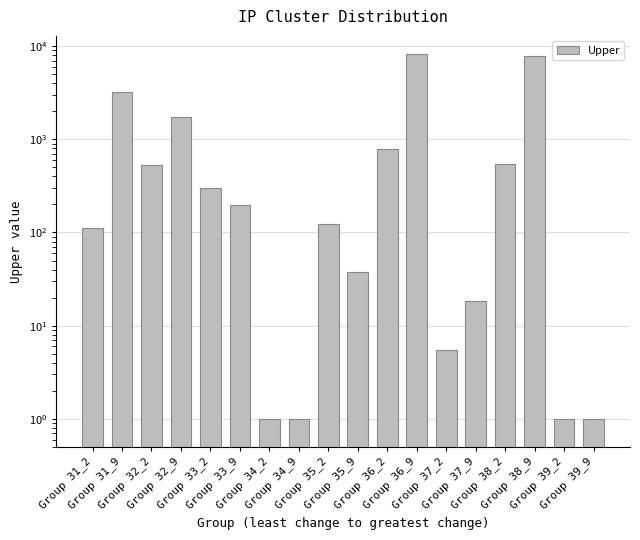

True or false: the data shows 164.7 at Group 31_2.

False